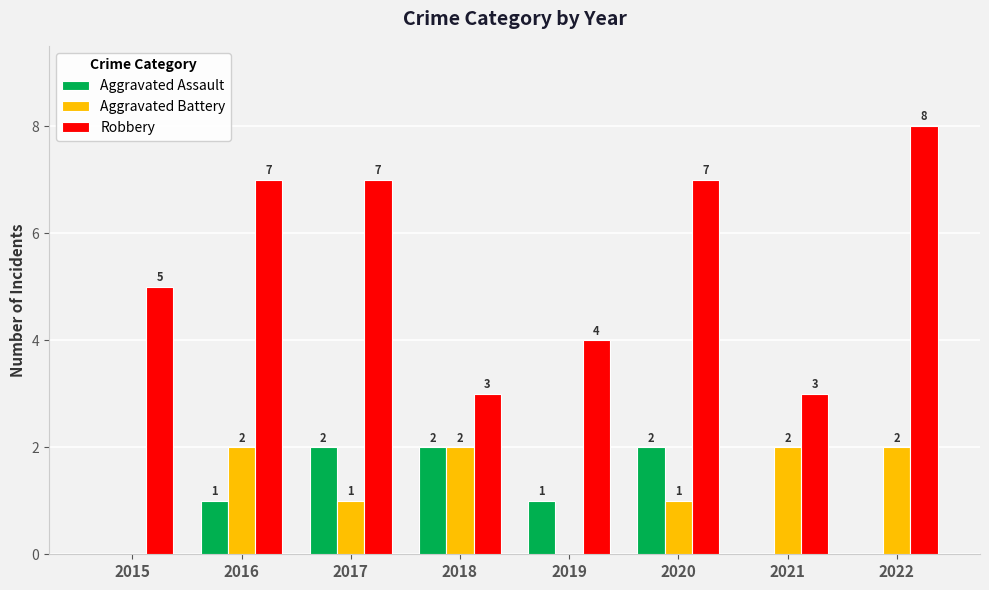

What is the maximum value for Aggravated Assault?

2